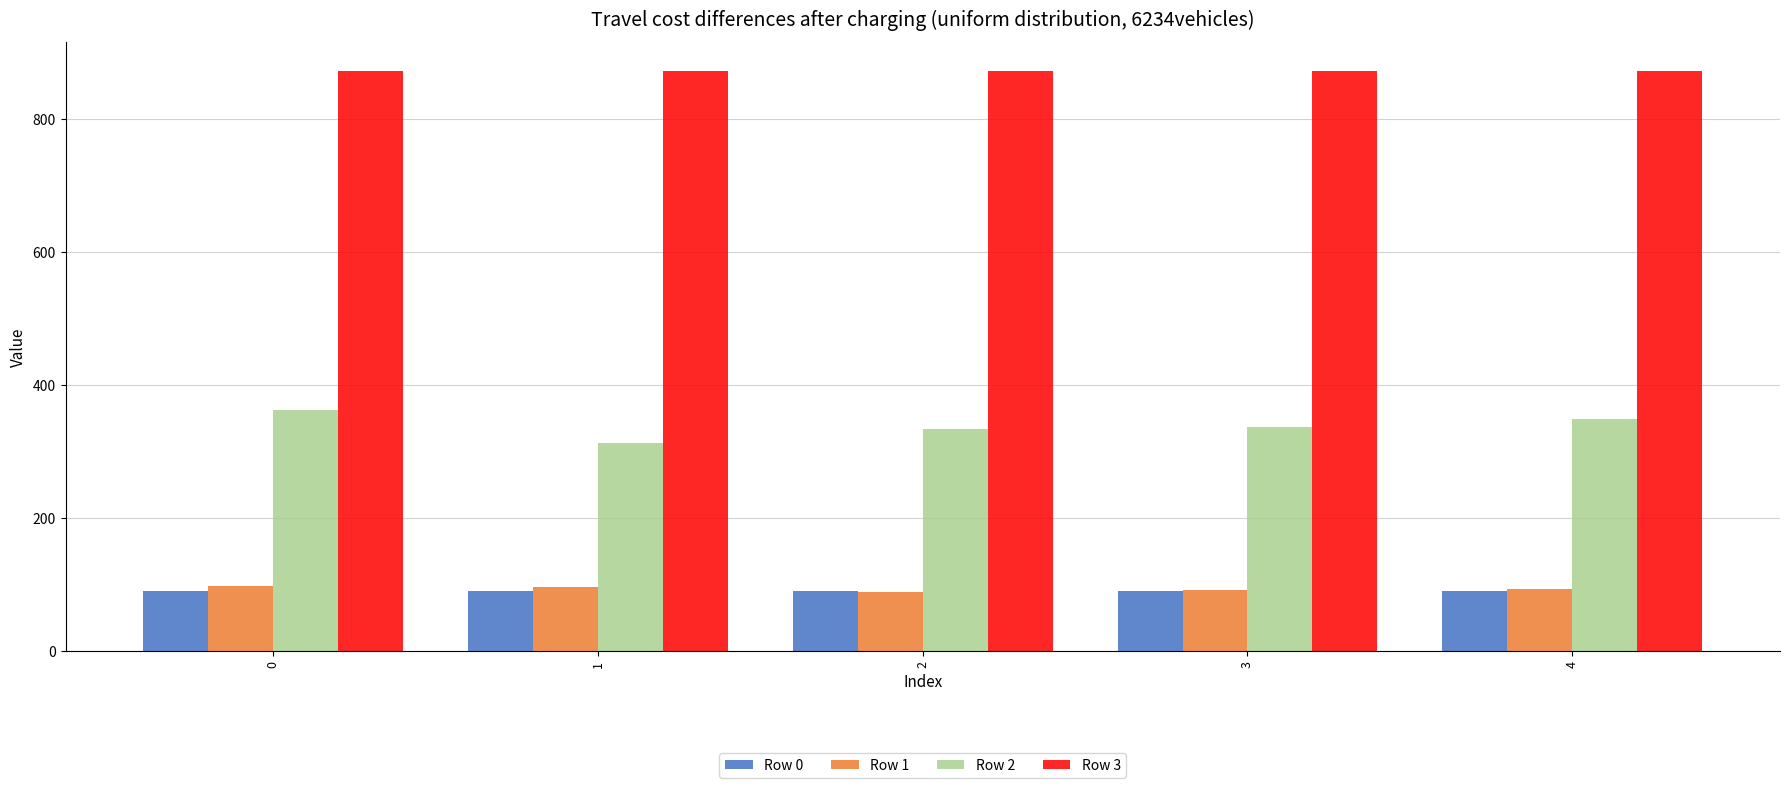

What is the difference between the highest and lowest values at 3?

781.0